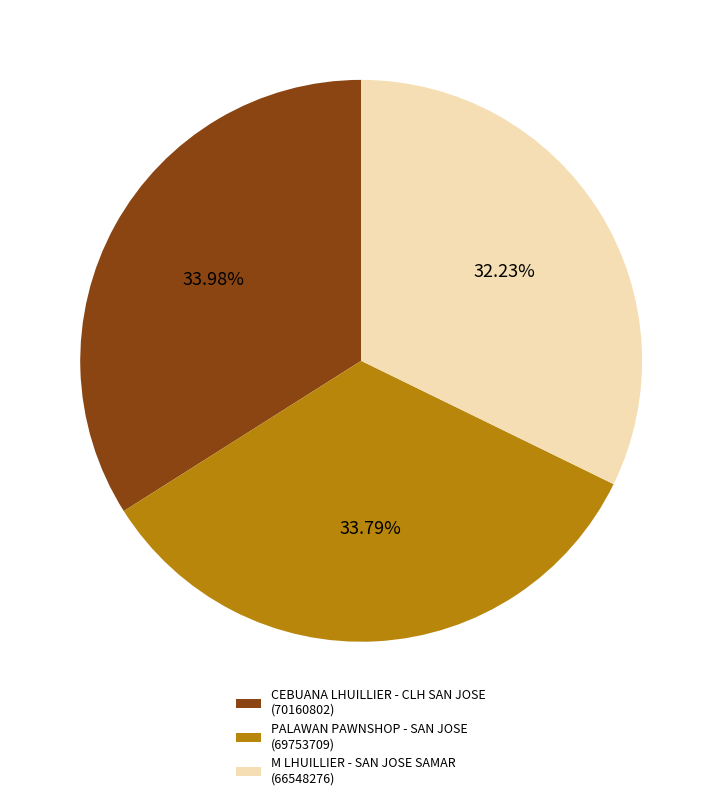

Approximately how many times larger is the value at M LHUILLIER - SAN JOSE SAMAR (66548276) compared to PALAWAN PAWNSHOP - SAN JOSE (69753709)?

1.0